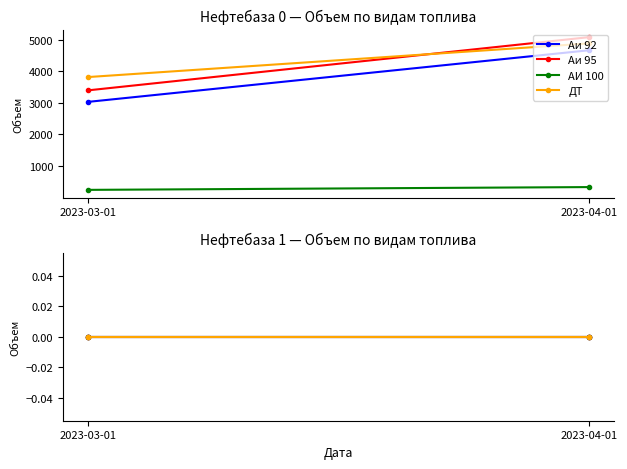

Is it true that АИ 100 equals 470.9 at 2023-04-01?

False